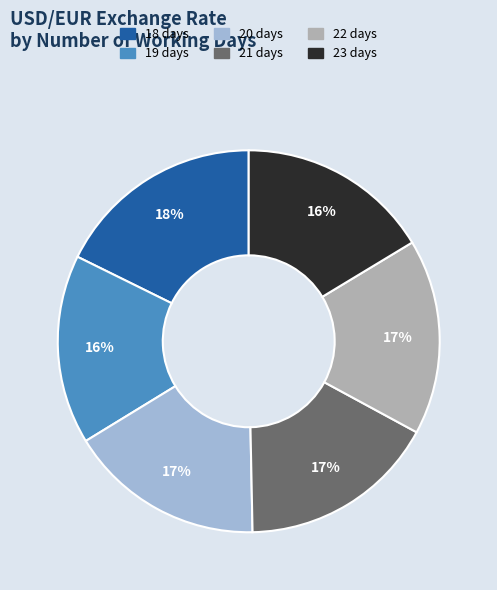

How many slices are in this pie chart?

6